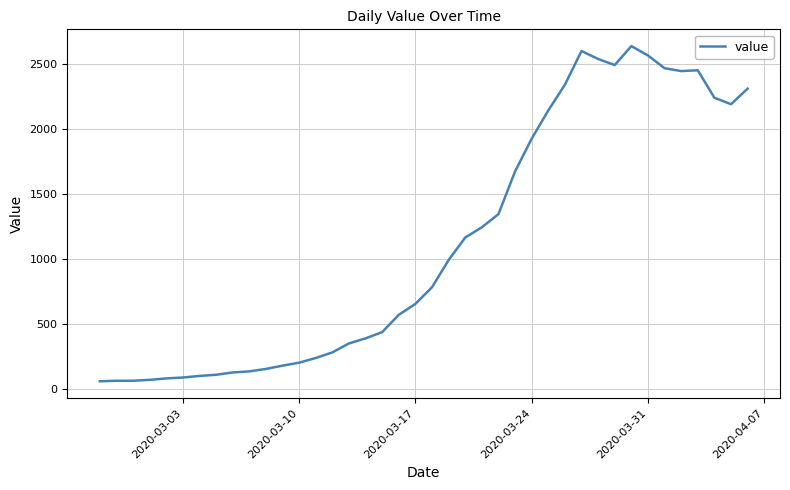

What is the minimum value shown in the chart?

61